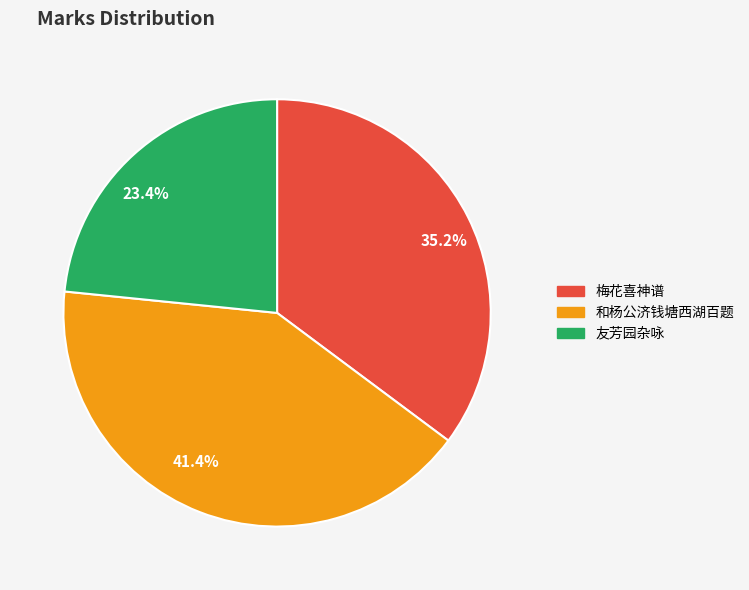

Is the sum of 35.2% and 41.4% greater than half?

Yes